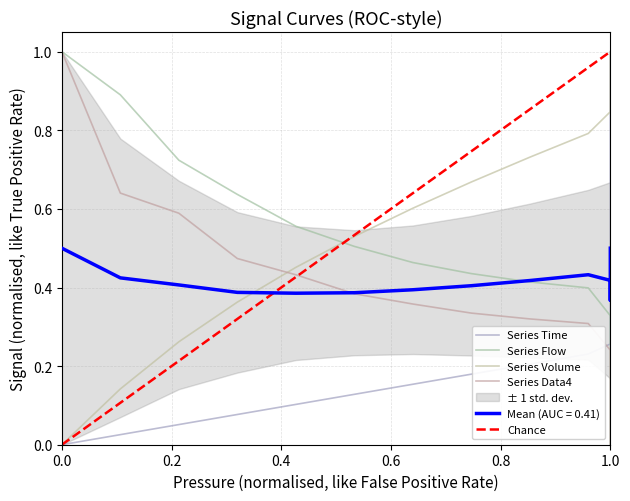

How many distinct data groups are displayed?

4